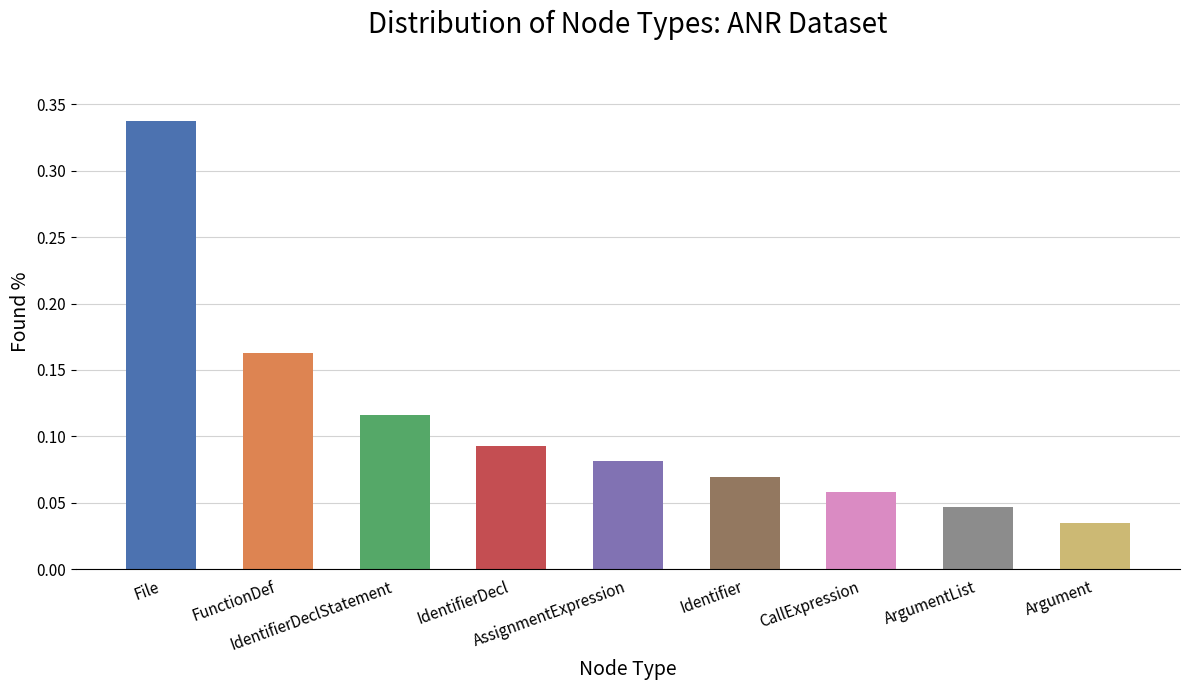

How many series are shown in this chart?

1